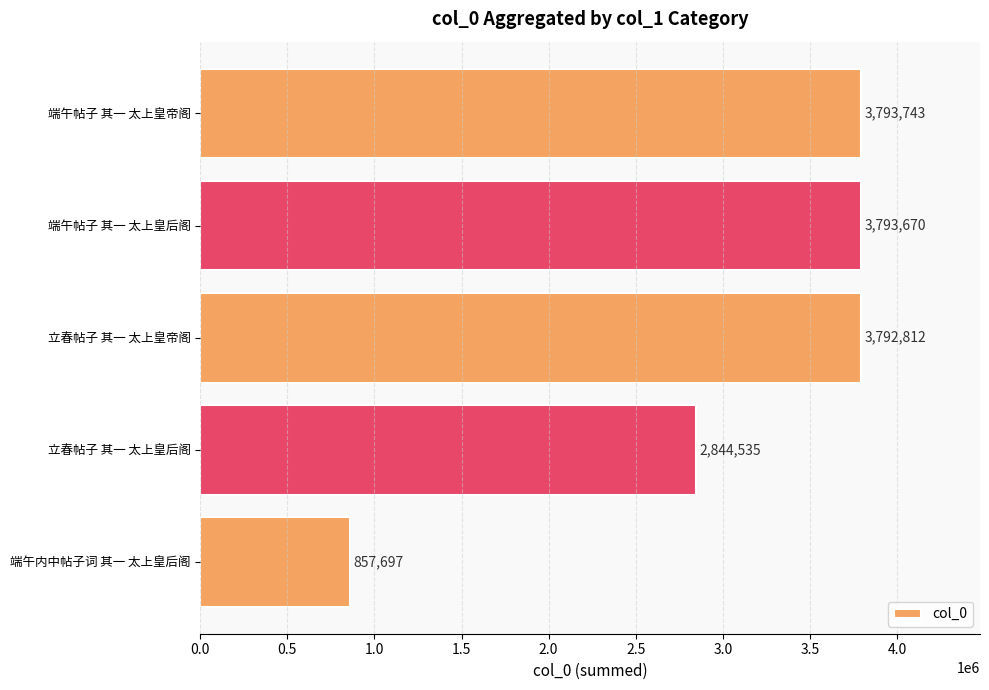

How many bars are there in total?

5